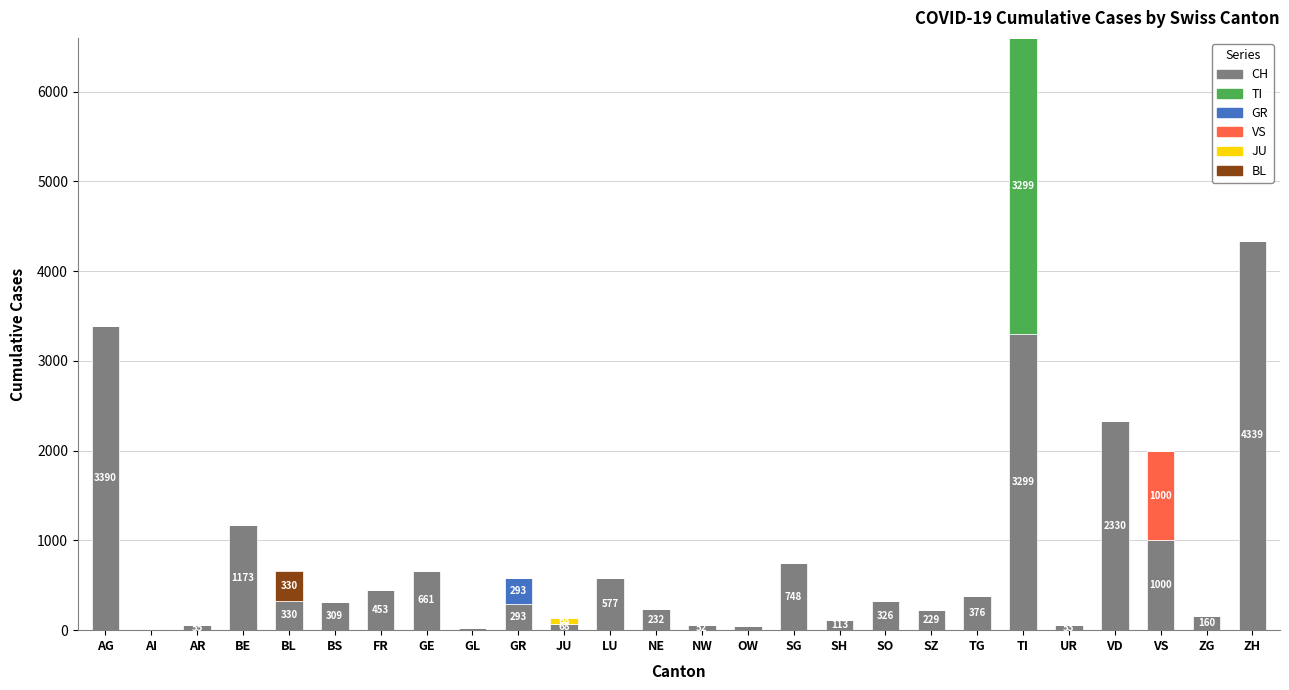

The value of CH at VD is 2330. True or false?

True